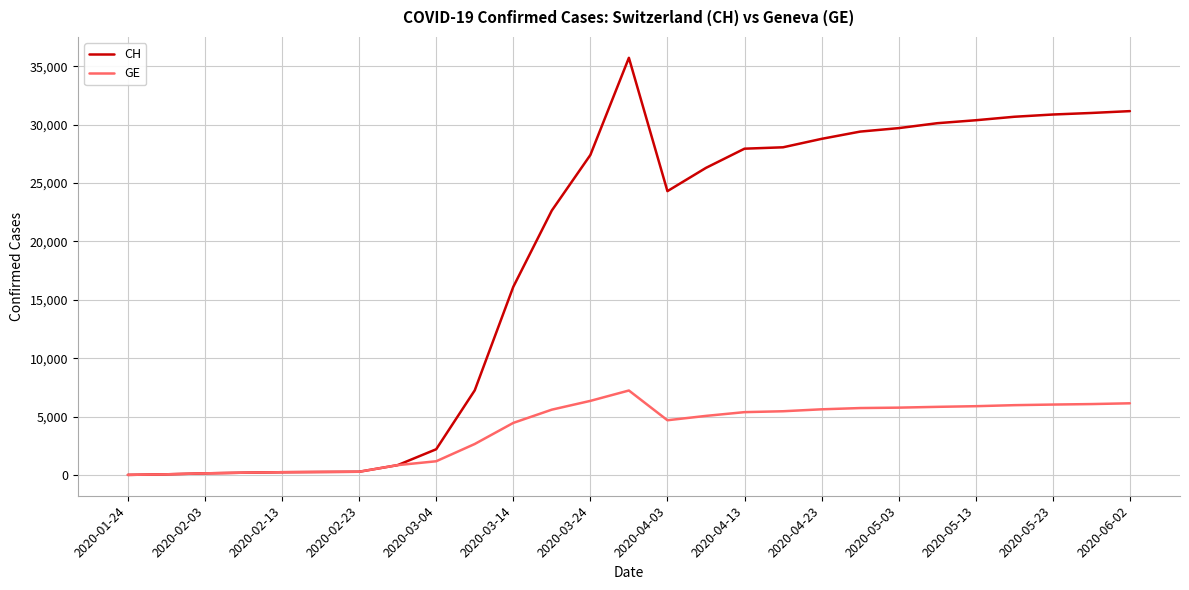

Which series has the largest range (max minus min)?

CH